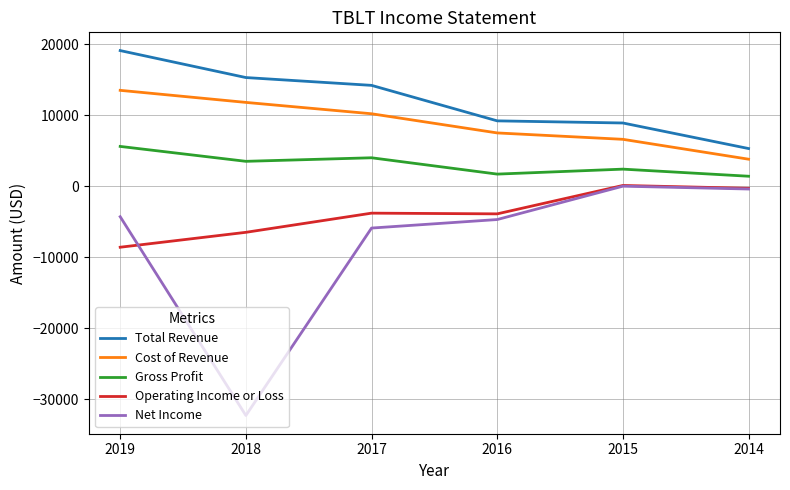

True or false: Cost of Revenue has a value of 16390 at 2018.

False